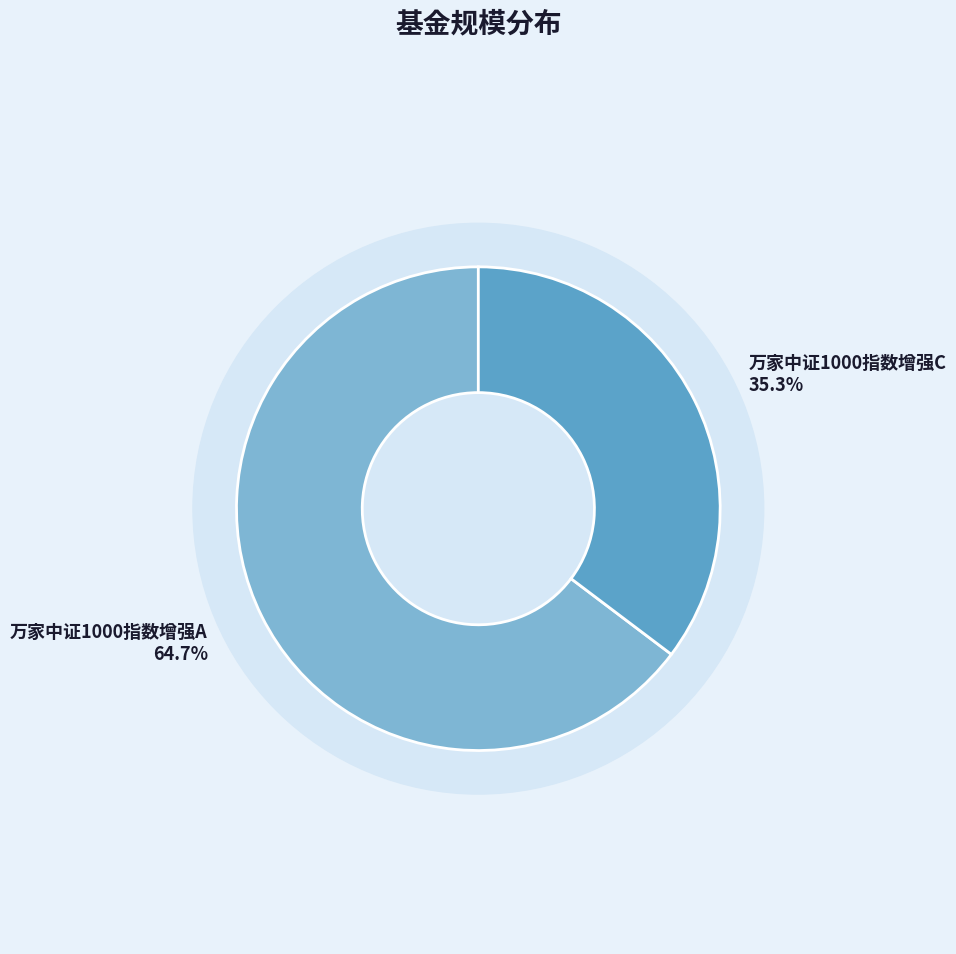

Which slice is the smallest?

万家中证1000指数增强C